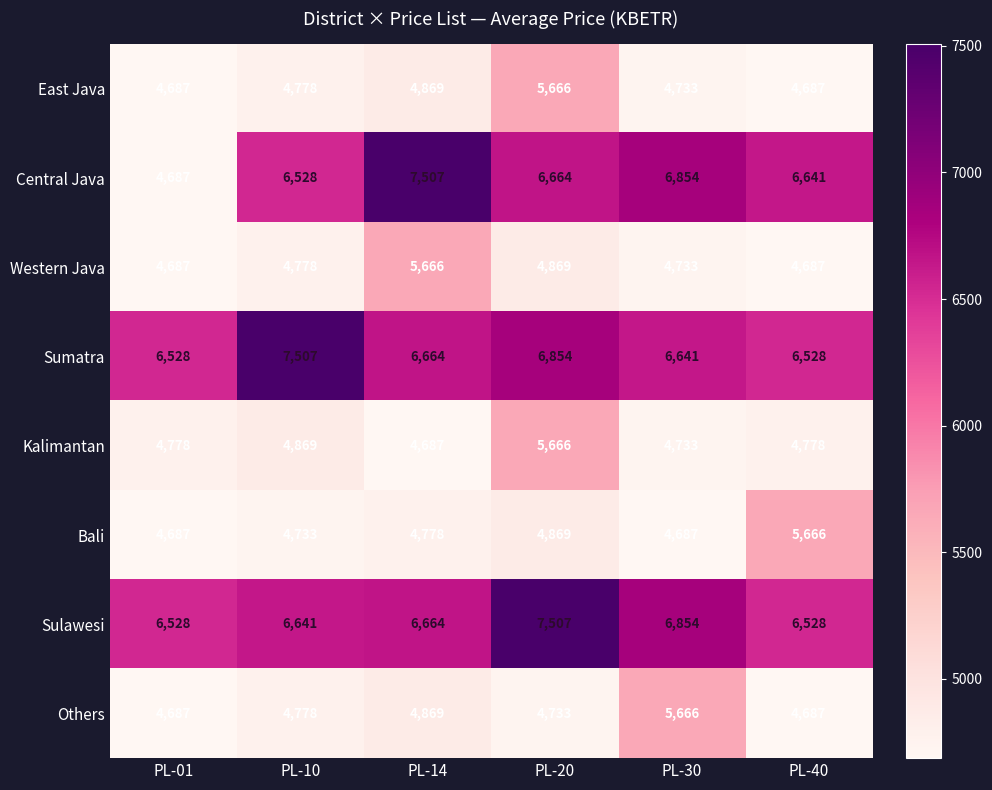

Between PL-10 and PL-40, which series saw the biggest shift?

Sumatra